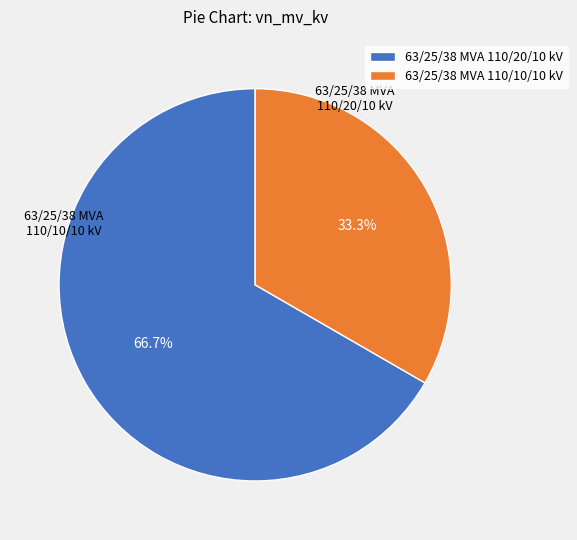

Is there a majority slice in this chart?

Yes